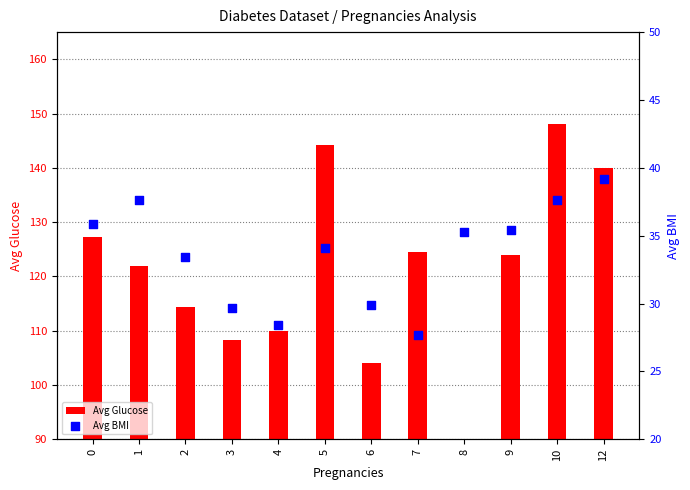

Is the value of Avg Glucose at 5 greater than the value of Avg BMI at 1?

Yes